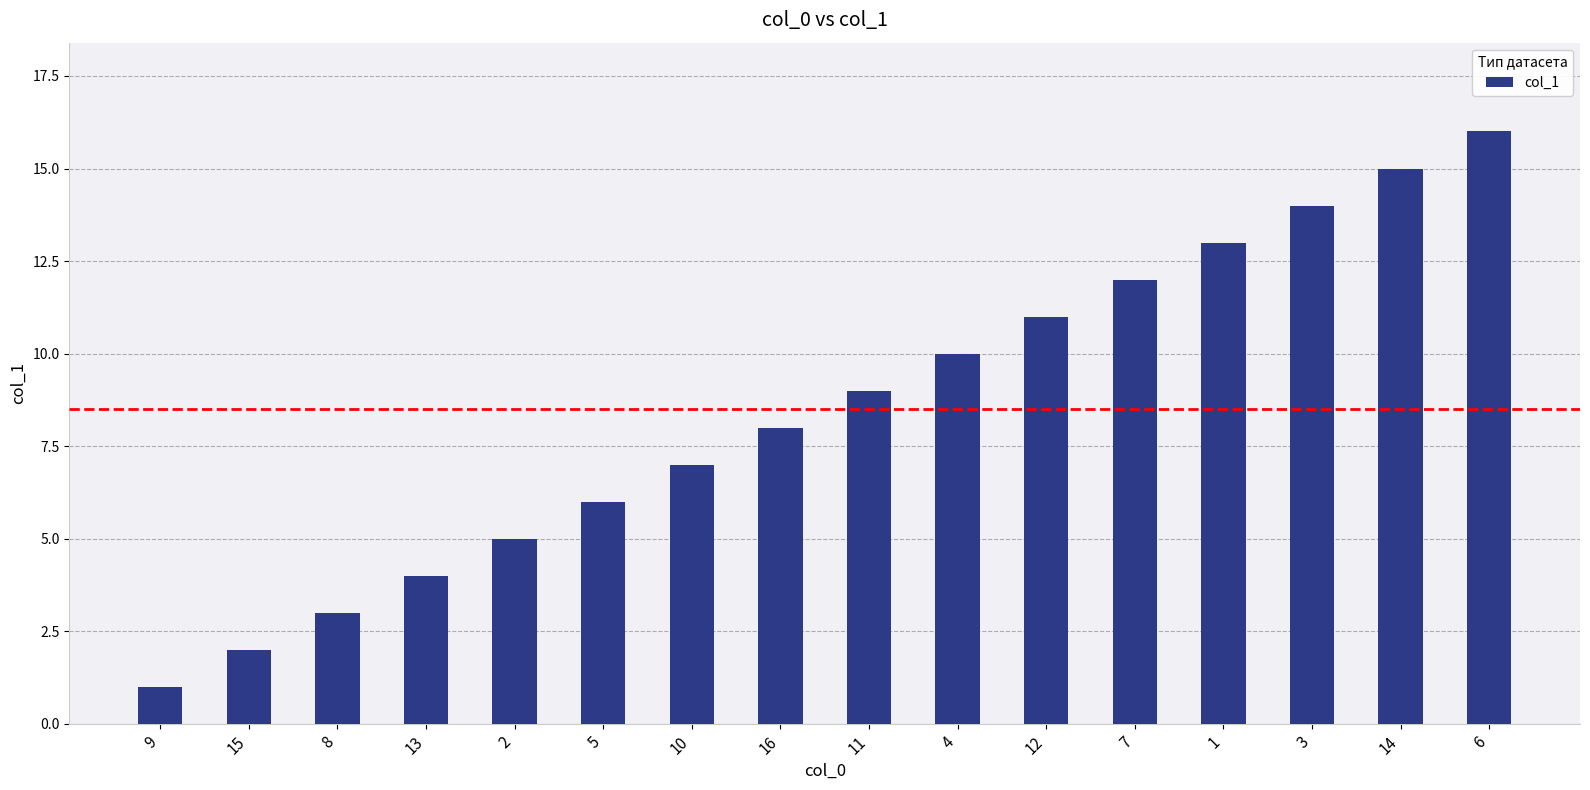

What is the smallest value displayed?

1